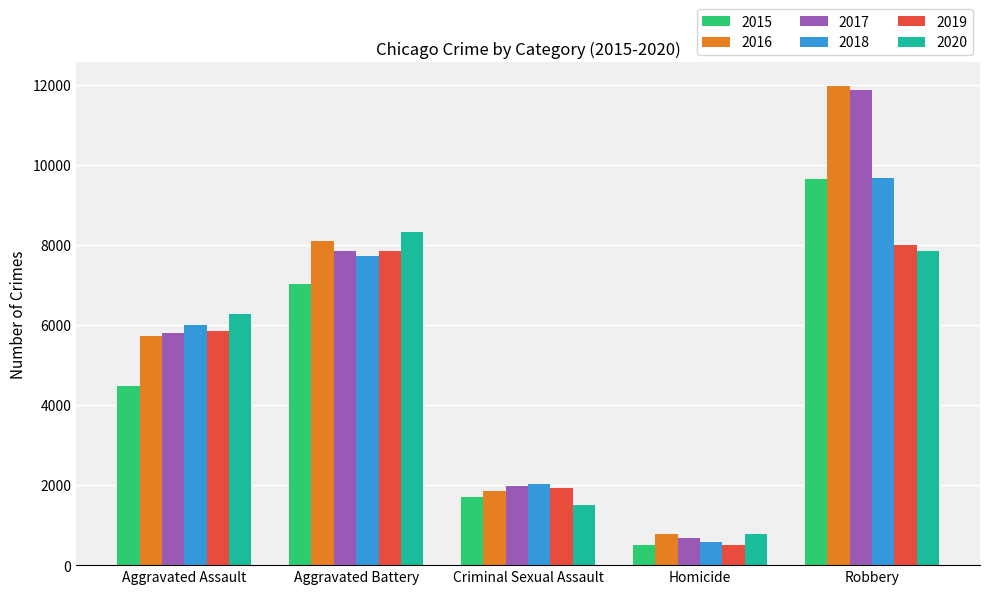

How many distinct data groups are displayed?

6